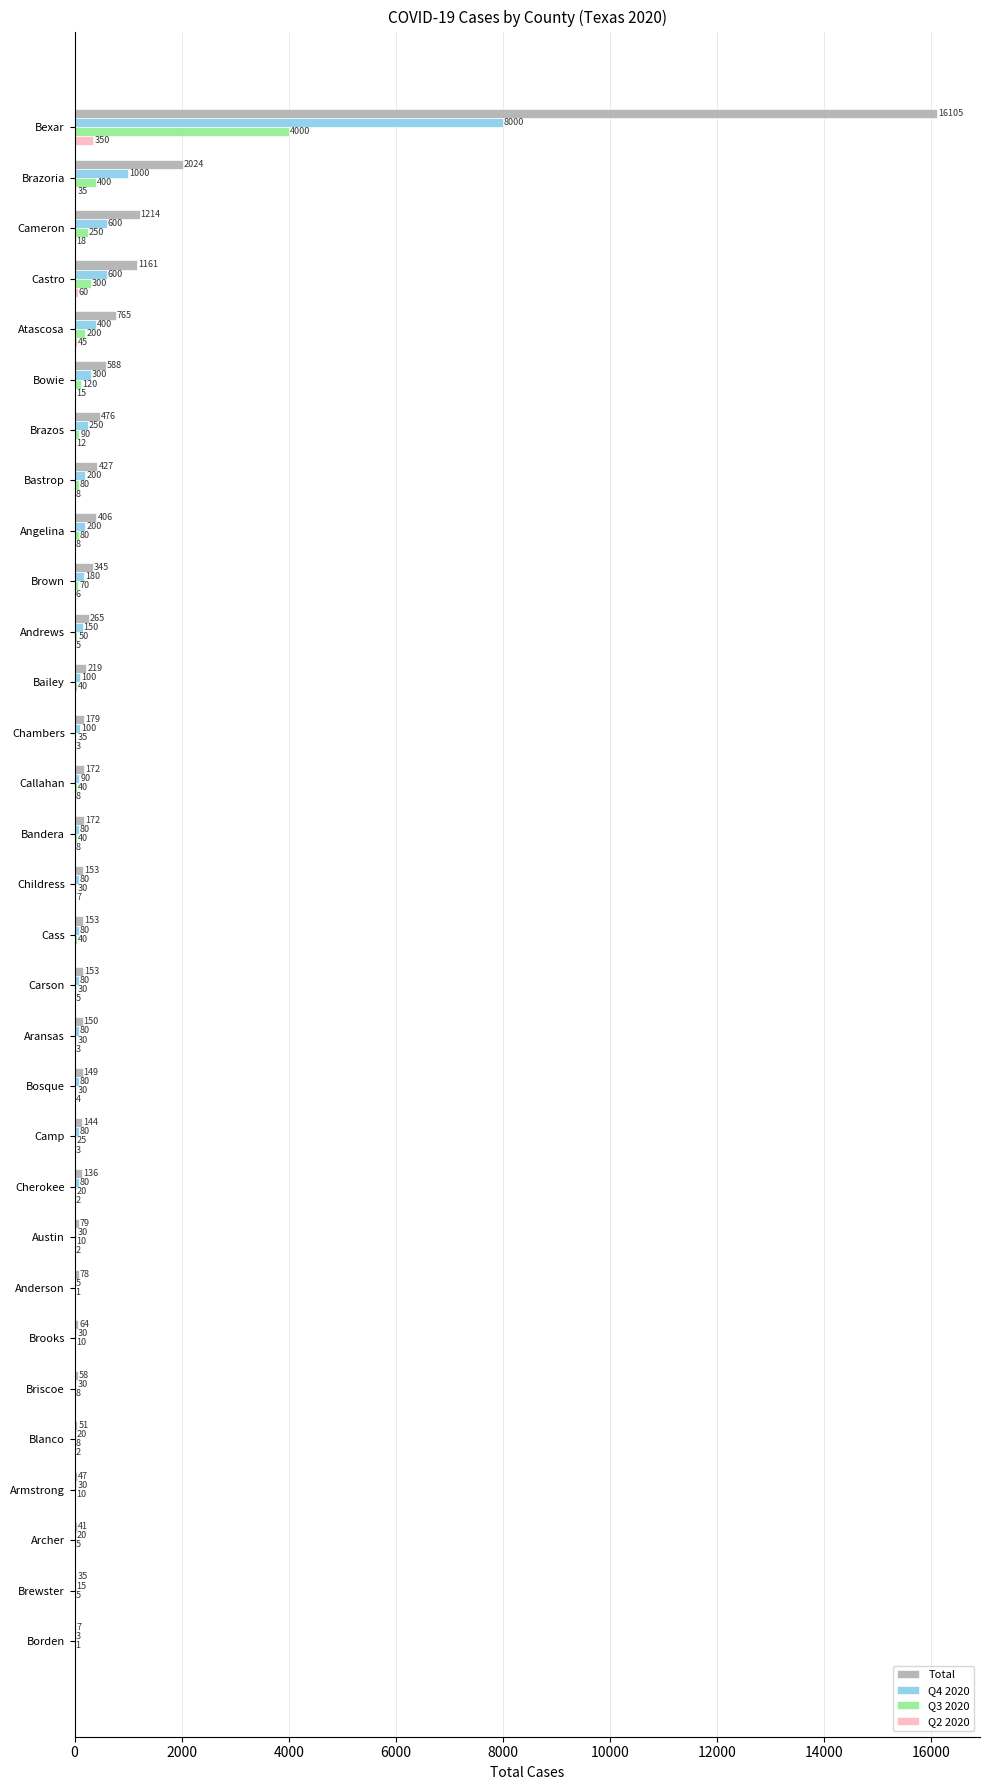

Where is Q3 2020 nearest to the value 2000?

Brazoria